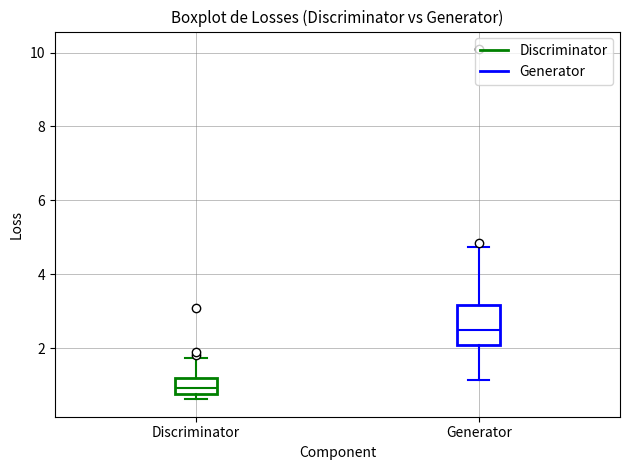

Which box has the highest median line?

Generator